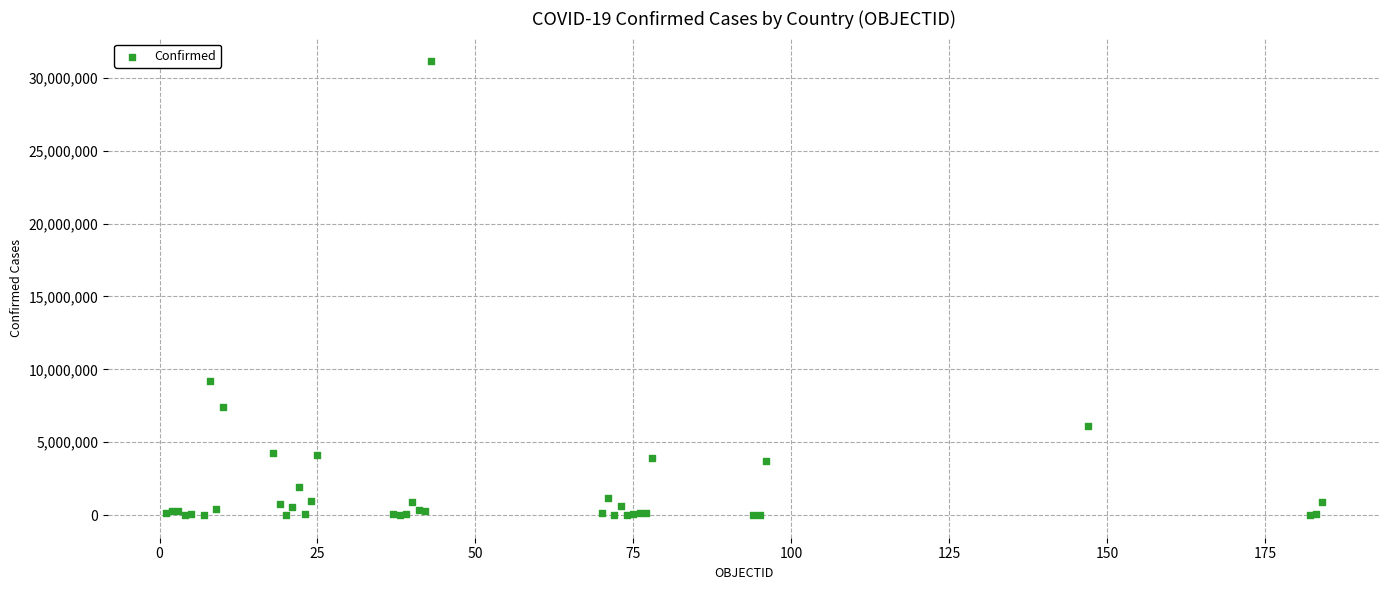

What Y value in the scatter plot is closest to 15572448?

9230573